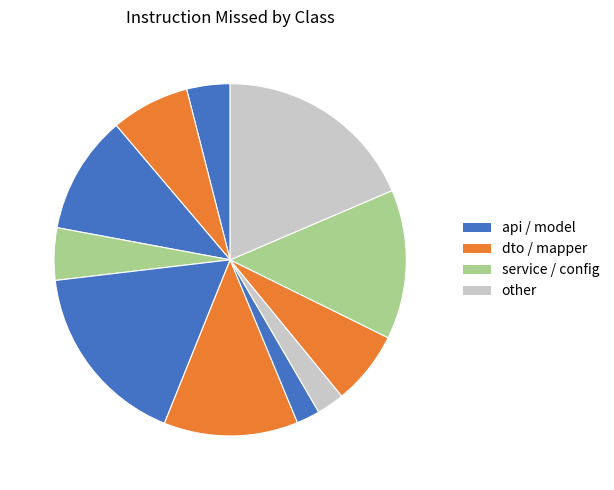

Does any single category account for the majority?

No